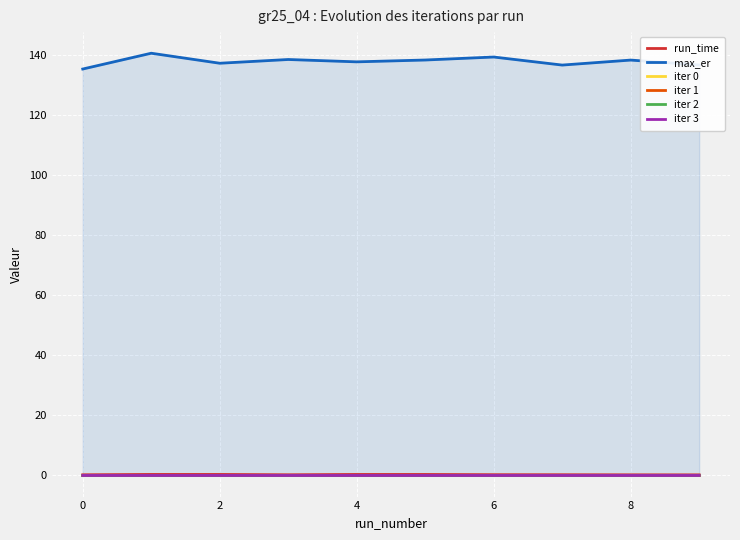

The iter 2 series shows 0.0 at 8. True or false?

True